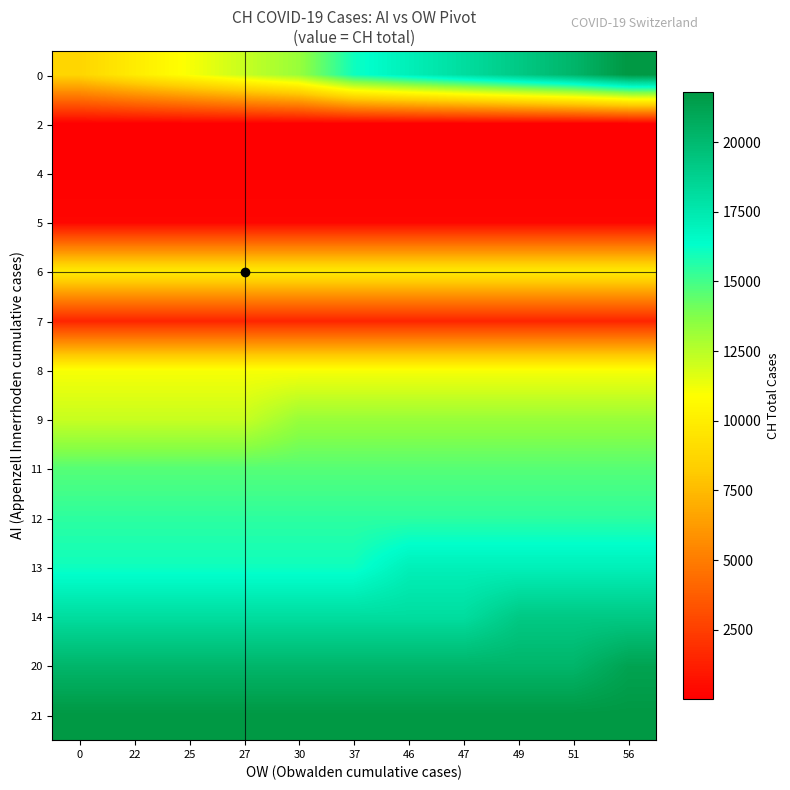

At which category is the sum across all series the highest?

56